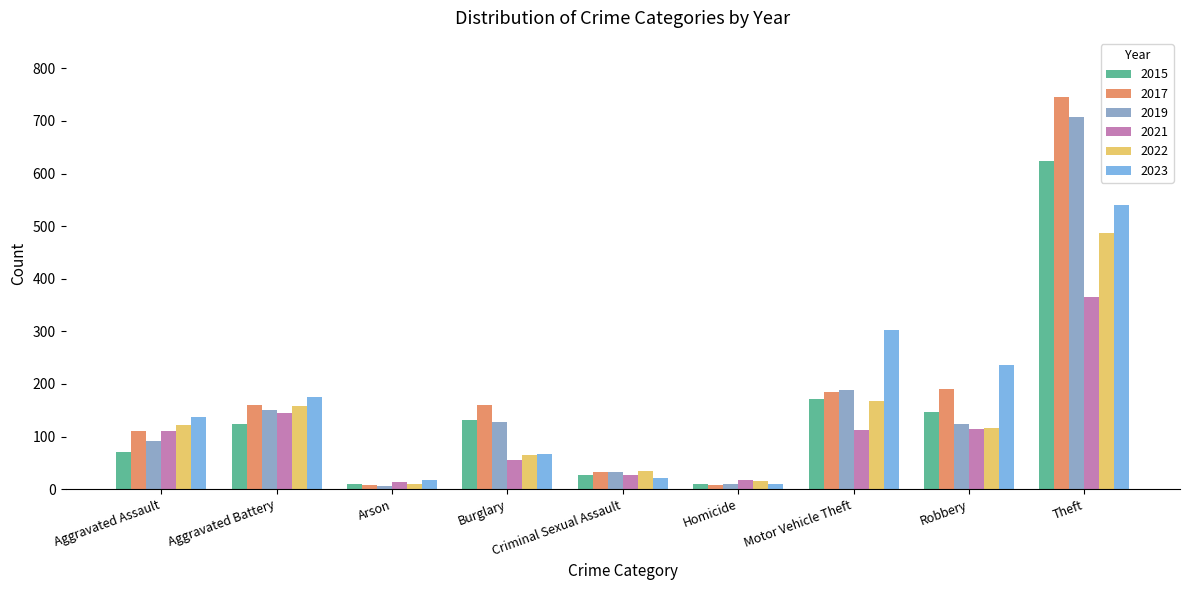

The value of 2017 at Aggravated Assault is 110. True or false?

True